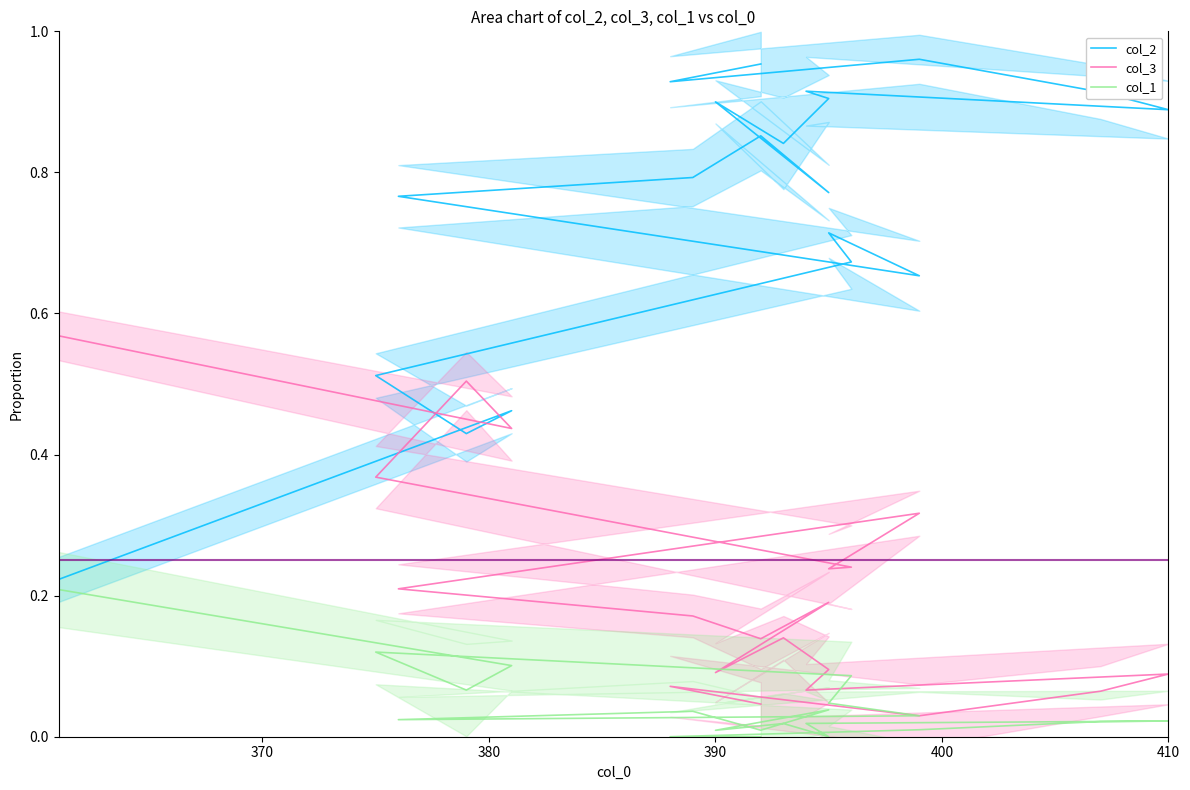

True or false: col_3 and col_2 intersect in this chart.

True